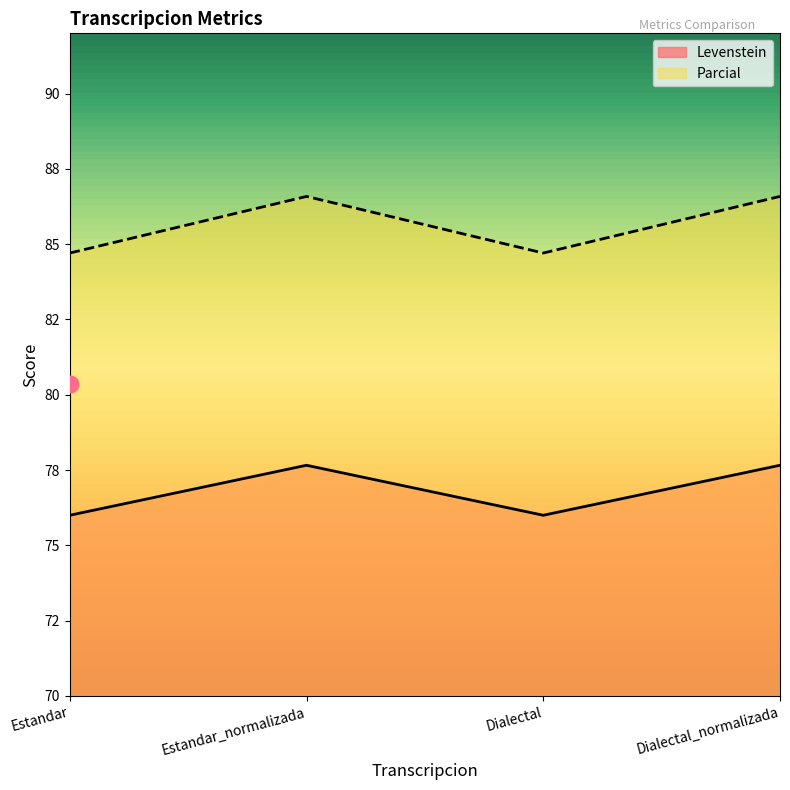

The Parcial series shows 84.7 at Estandar. True or false?

True